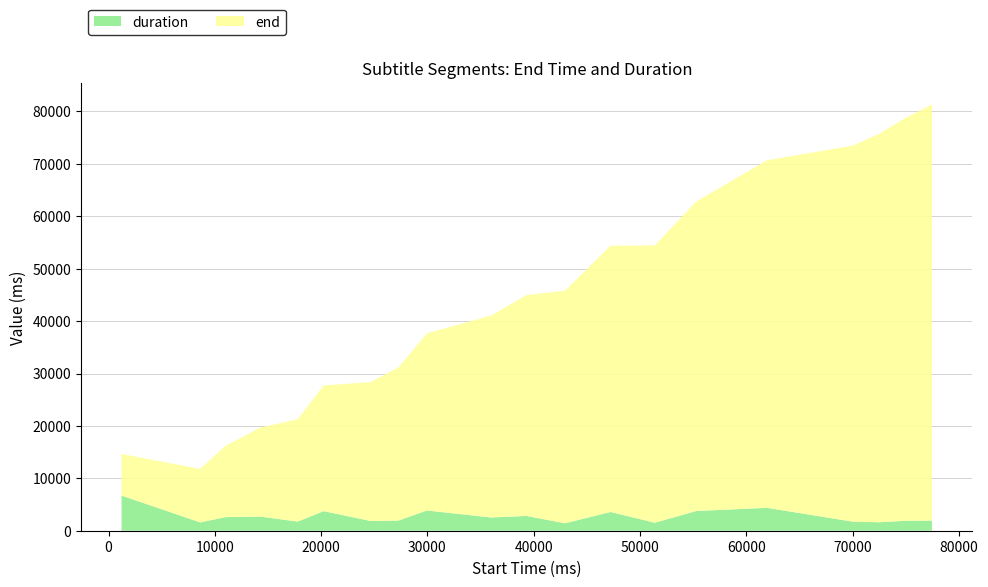

Reading left to right, list all the values displayed in this chart.

end: 7930	10210	13610	17010	19530	23970	26530	29210	33810	38520	42160	44360	50800	52920	59080	66320	71760	74120	76760	79400
duration: 6710	1590	2600	2700	1740	3740	1850	1940	3860	2530	2820	1420	3580	1530	3770	4370	1730	1620	1890	1930